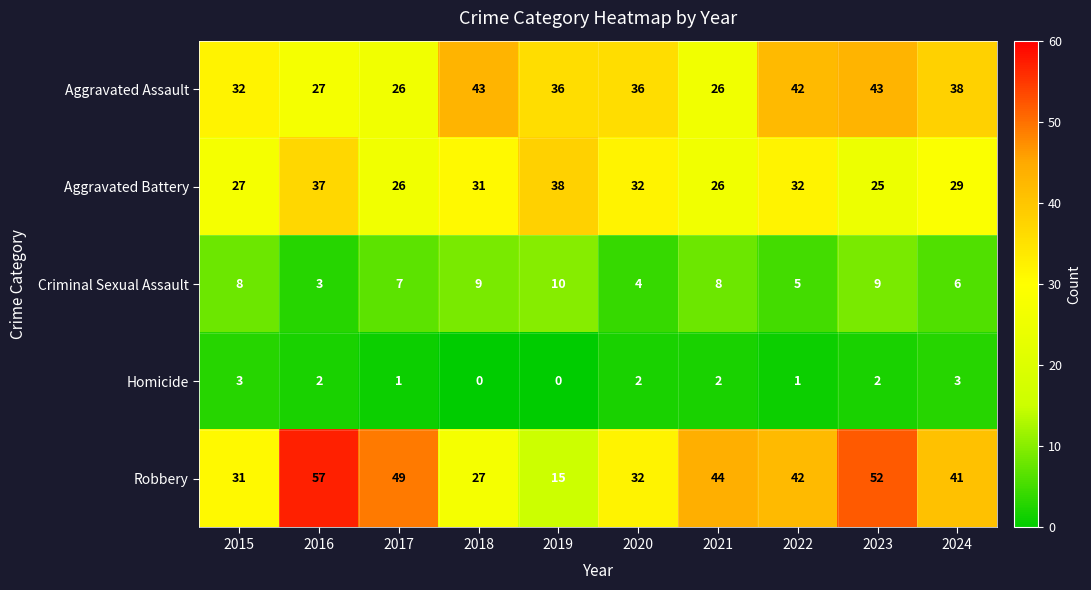

The value of Aggravated Assault at 2021 is 26. True or false?

True